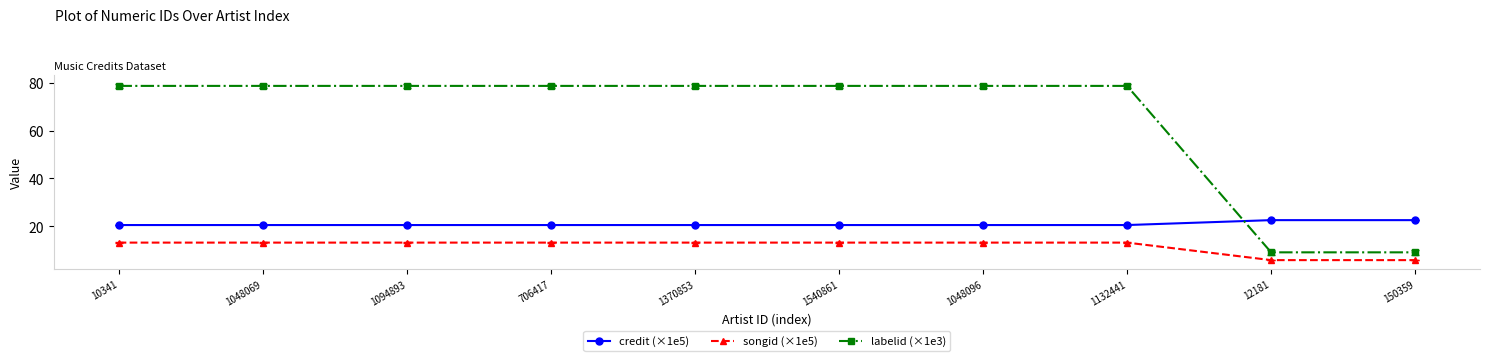

At 1048069, list the series in order from largest to smallest.

labelid (×1e3), credit (×1e5), songid (×1e5)